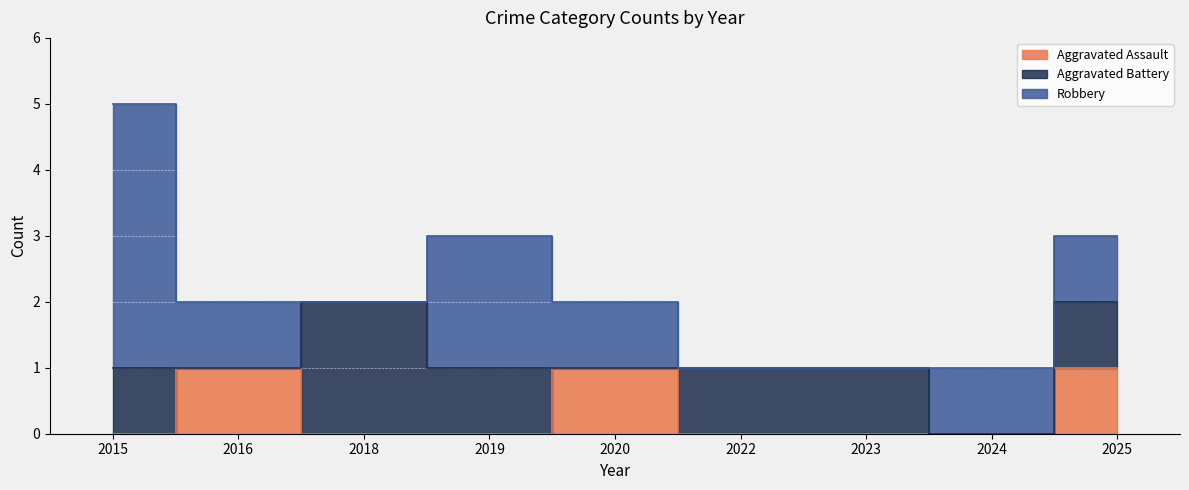

What is the value of the Aggravated Assault point at the 2nd from the left?

1